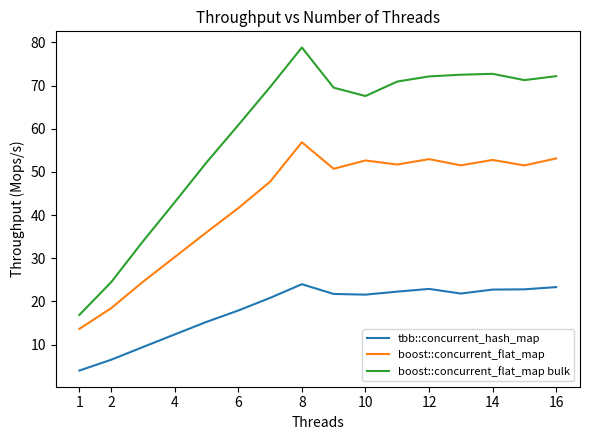

What is the difference between the maximum and minimum values in the boost::concurrent_flat_map series?

43.2